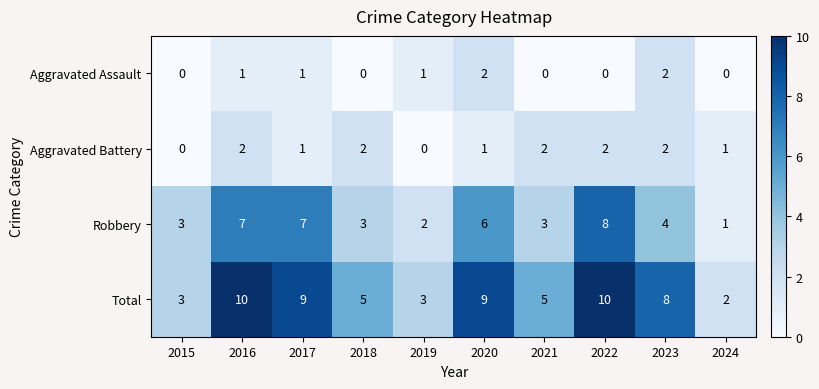

The value of Aggravated Assault at 2015 is 1. True or false?

False